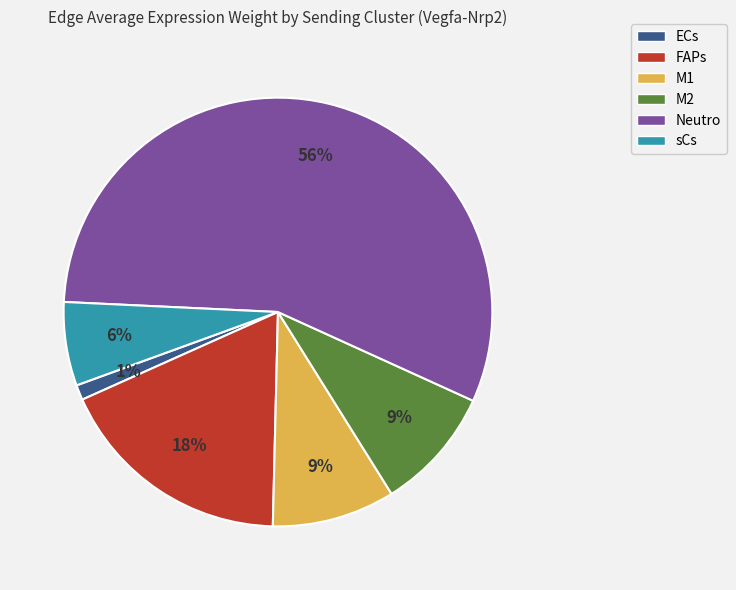

Between sCs and M2, which is larger?

M2